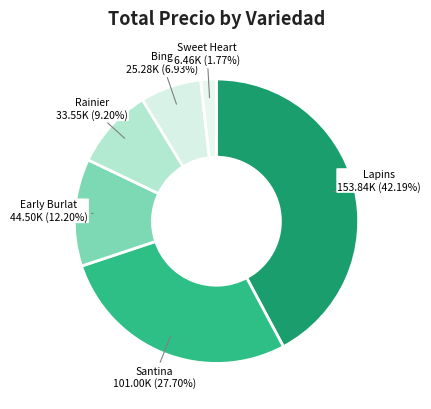

How many slices are in this pie chart?

6